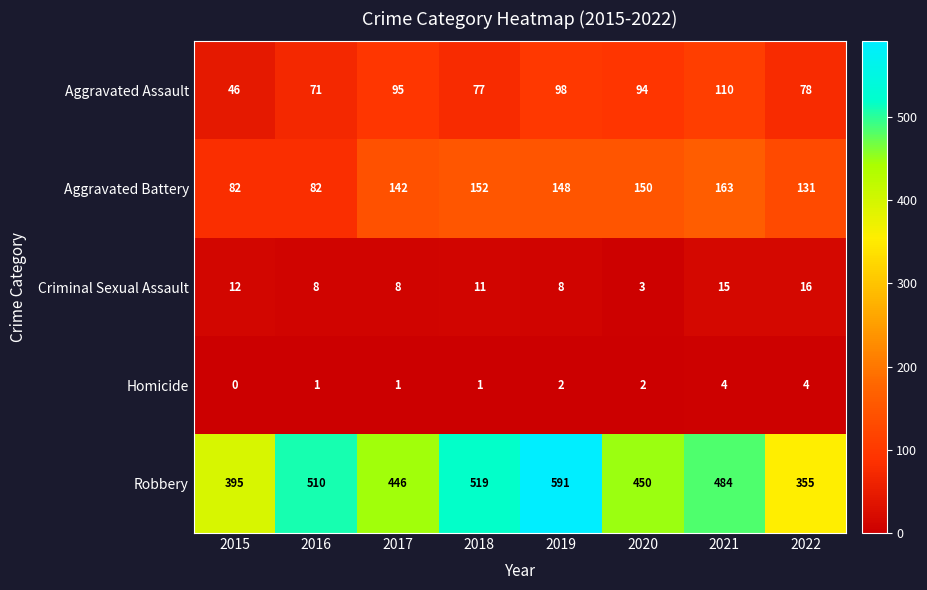

True or false: Aggravated Assault has a value of 31 at 2019.

False